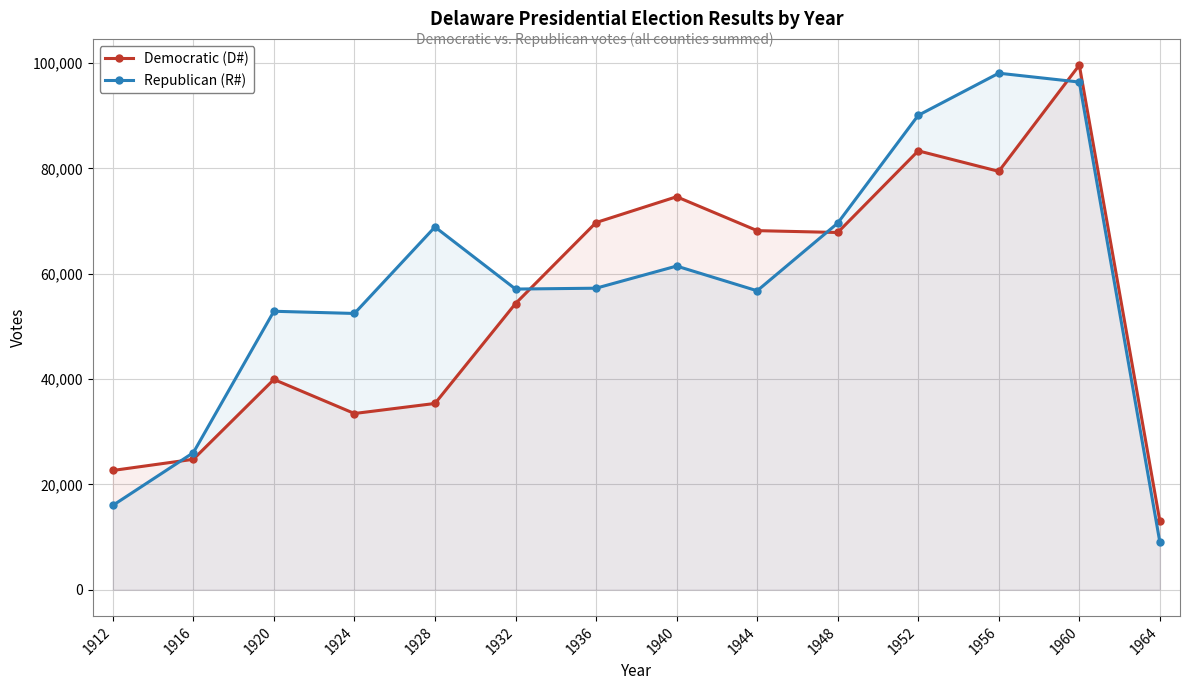

What is the highest value of the Democratic (D#) series?

99590